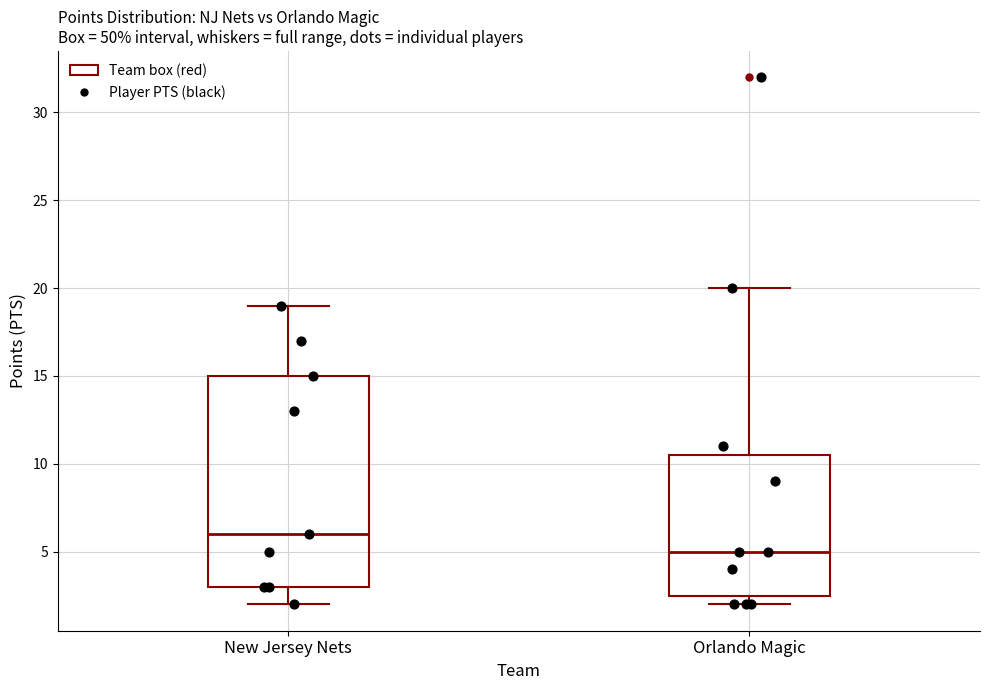

Reading left to right, transcribe this box plot: for each box, give where its median line is, the range the box spans, and where its two whiskers end, as read against the y-axis. The values are not printed on the chart, so give them approximately, as read against the axis.

New Jersey Nets: median 6.0, box 3.0 to 15.0, whiskers 2.0 to 19.0
Orlando Magic: median 5.0, box 2.5 to 10.5, whiskers 2.0 to 20.0